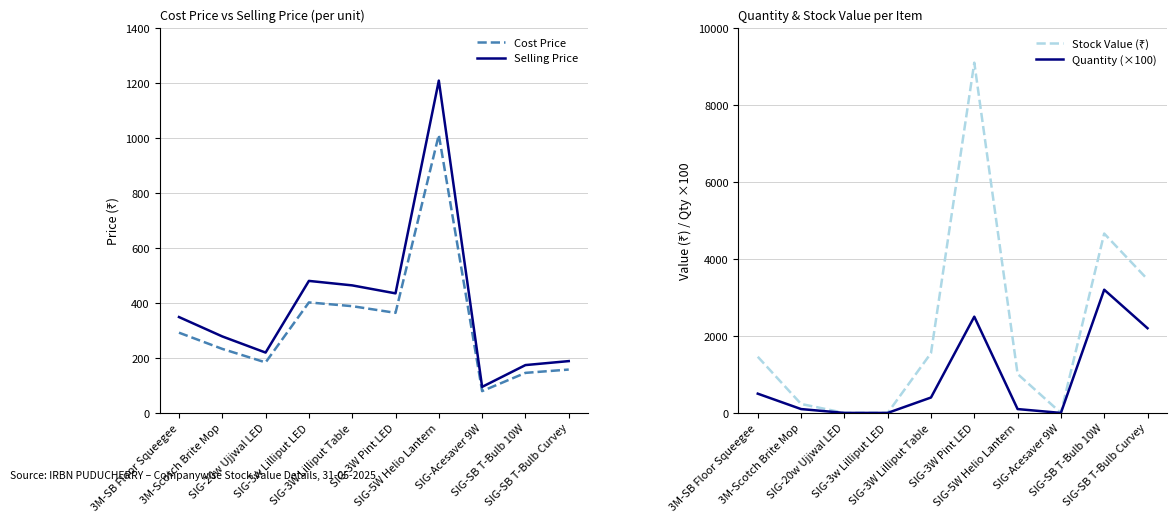

True or false: Quantity (×100) and Selling Price intersect in this chart.

True